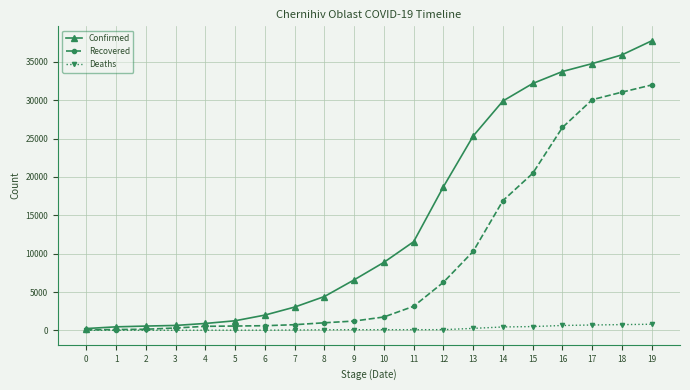

At which category is the sum across all series the highest?

19